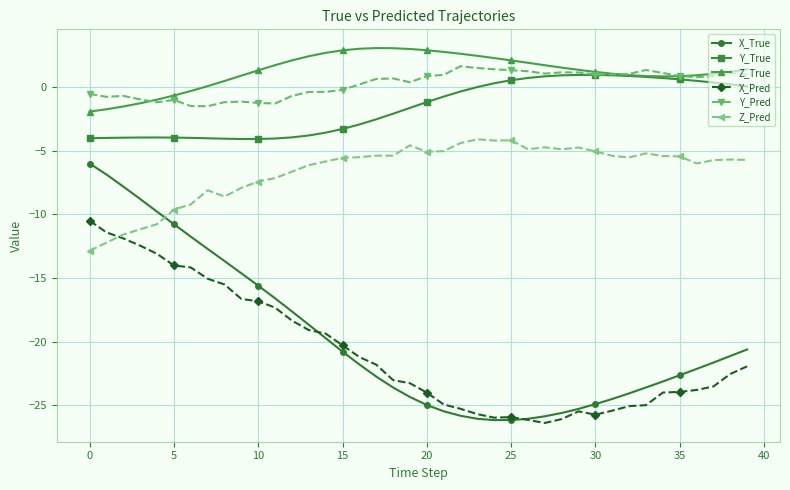

Which series has the widest spread of values?

X_True